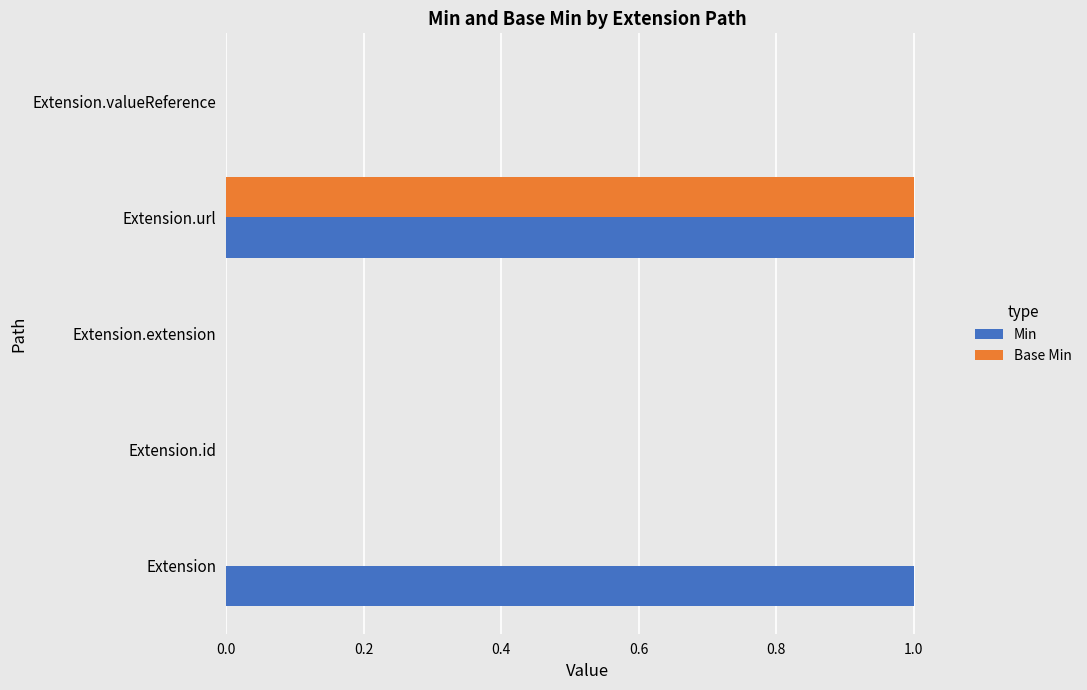

Which series has the largest total across all categories?

Min